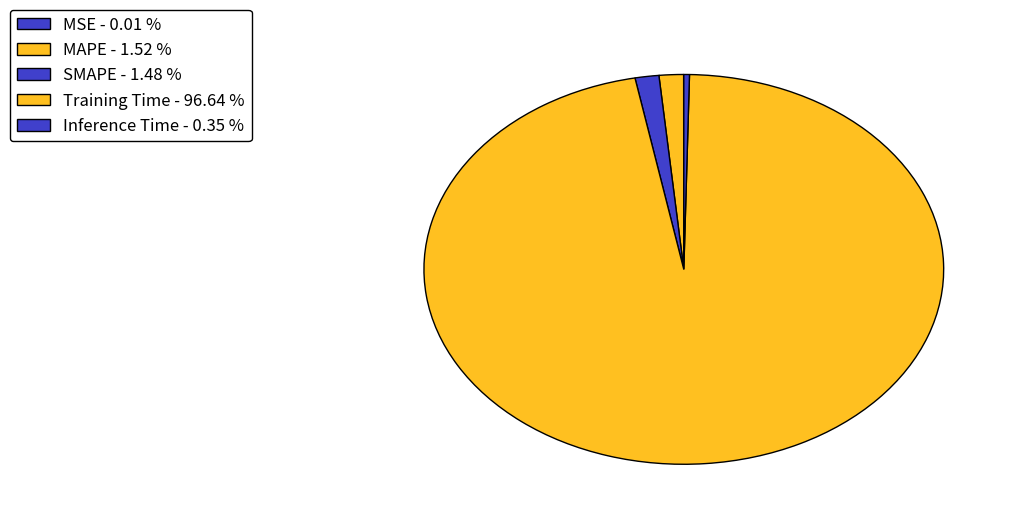

How much of the chart is everything except SMAPE?

98.5%